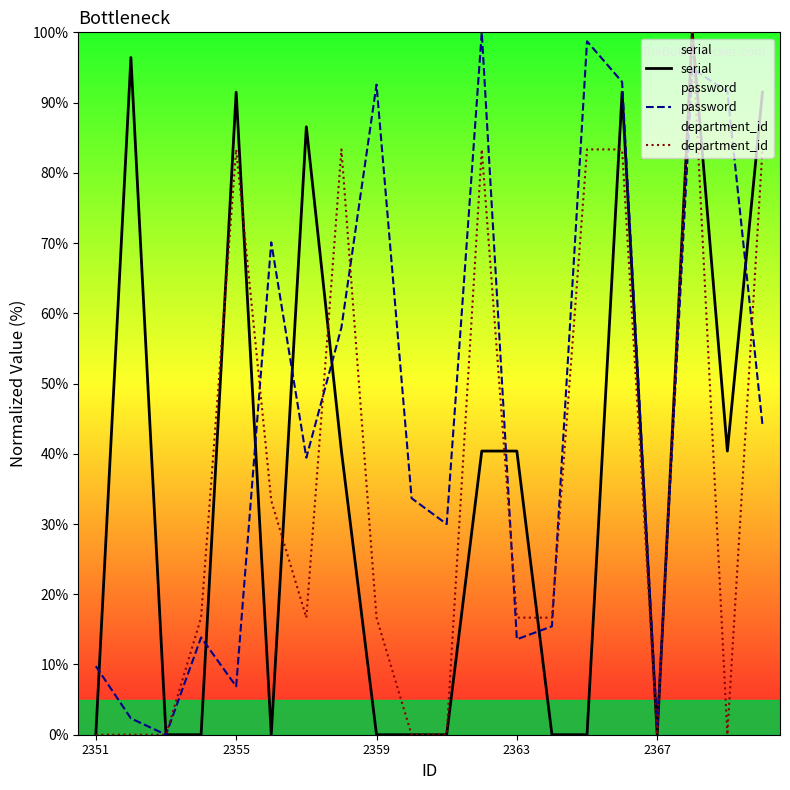

What is the spread (max minus min) of values at 2355?

84.6